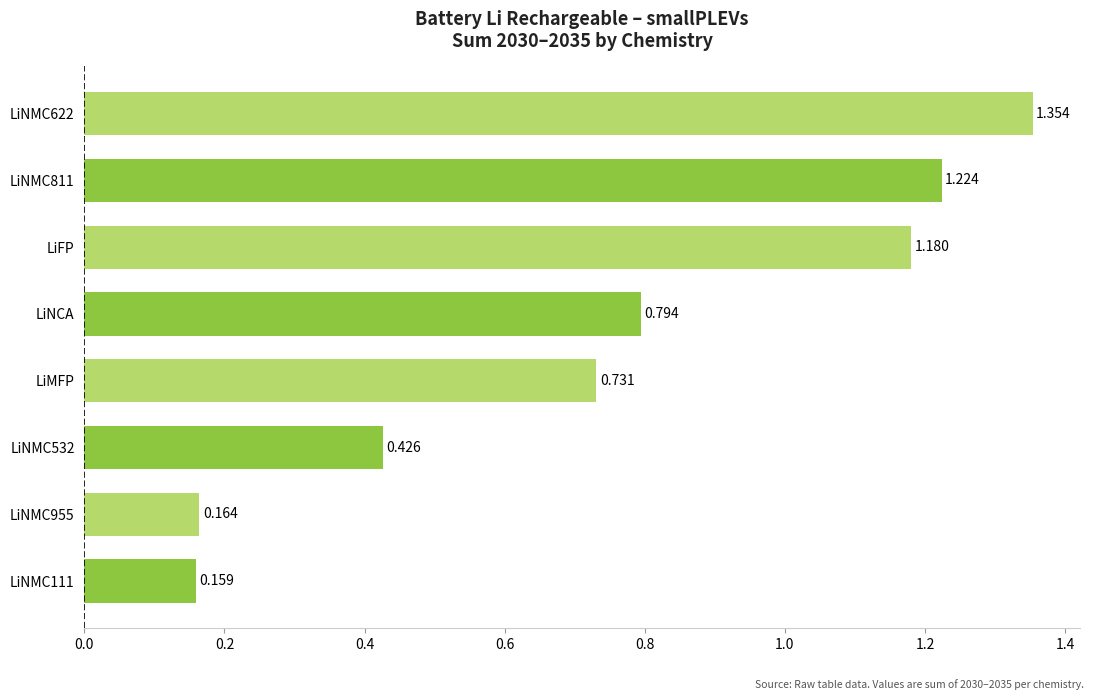

How many values are between 0 and 1?

5